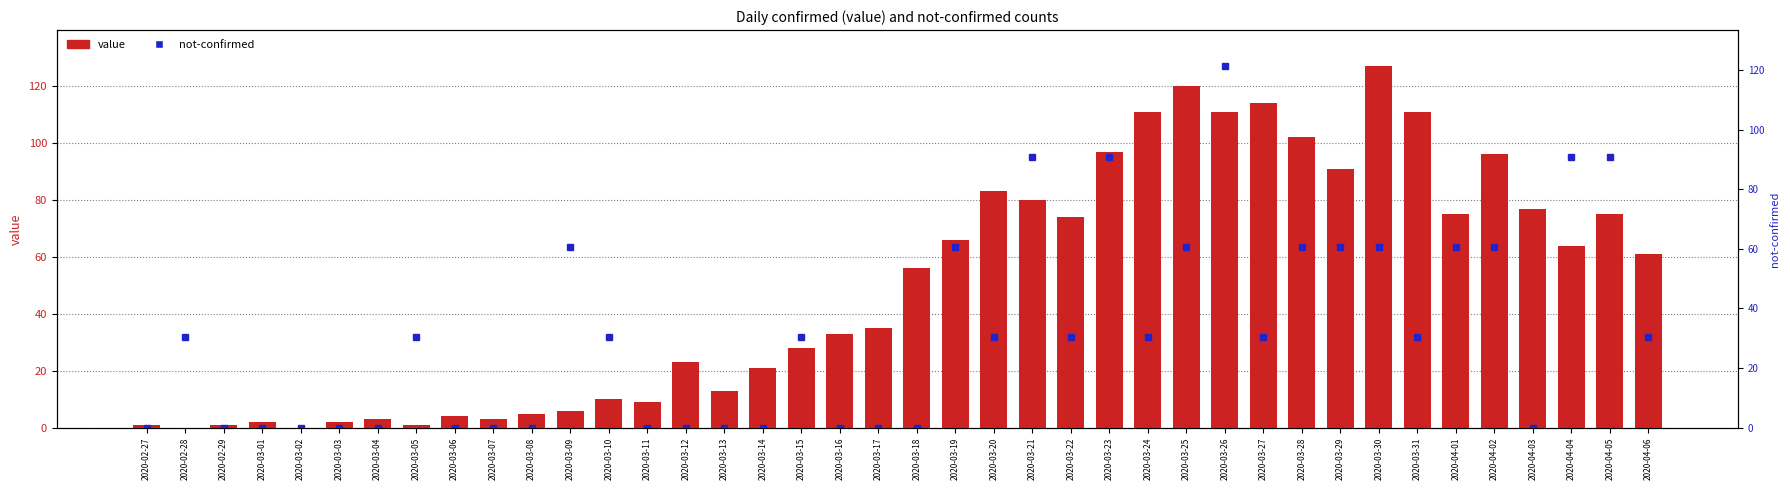

What is the average value?

50